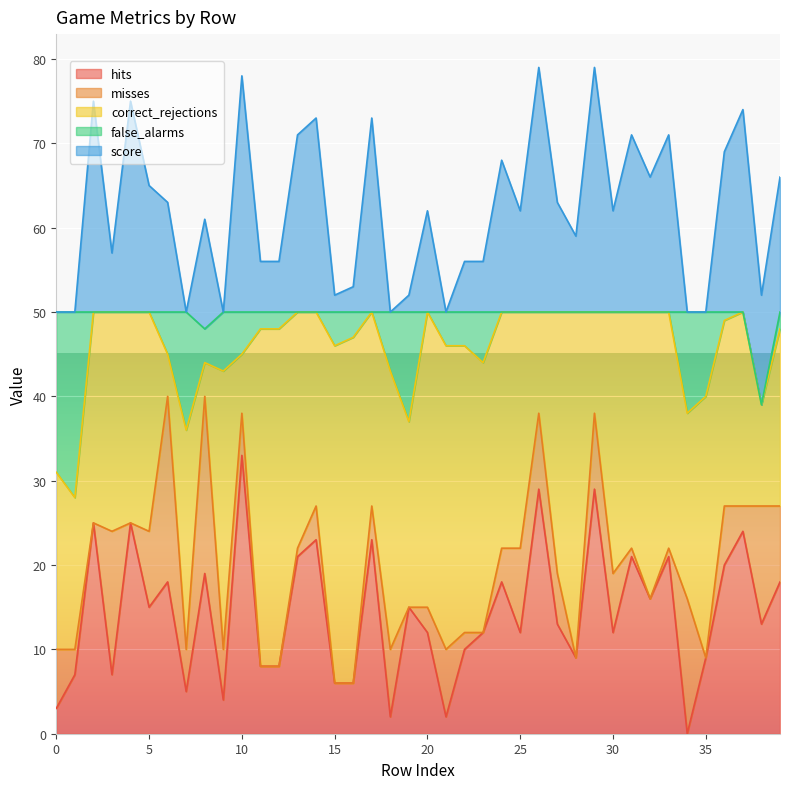

Which has a higher value, 39 or 2?

2